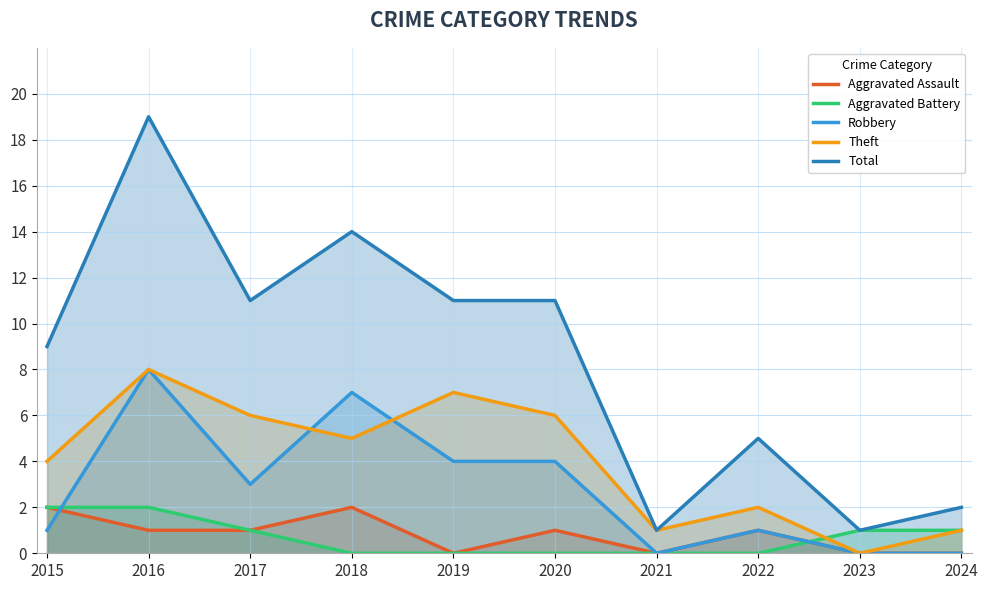

Which label corresponds to the largest value in the chart?

2016